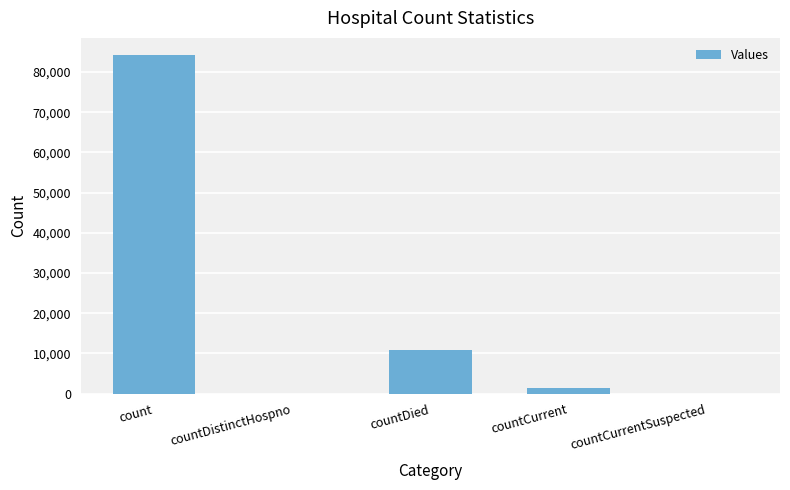

What is the sum of all values?

96668